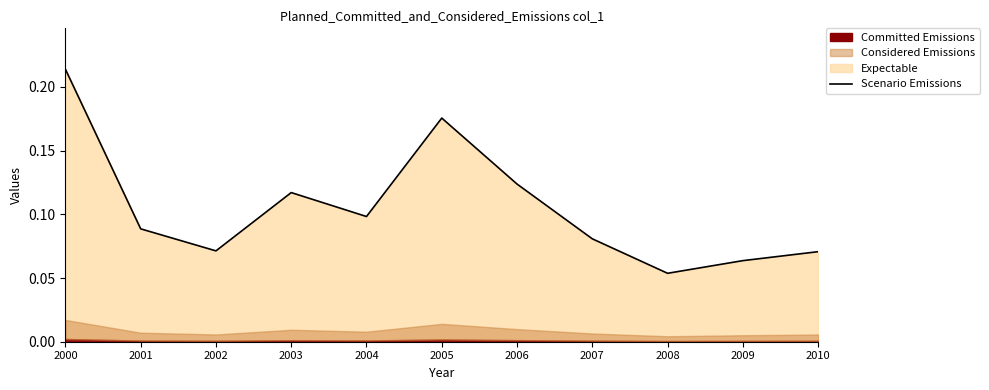

Reading left to right, transcribe all the data shown in this chart.

2000=0.2	2001=0.1	2002=0.1	2003=0.1	2004=0.1	2005=0.2	2006=0.1	2007=0.1	2008=0.1	2009=0.1	2010=0.1